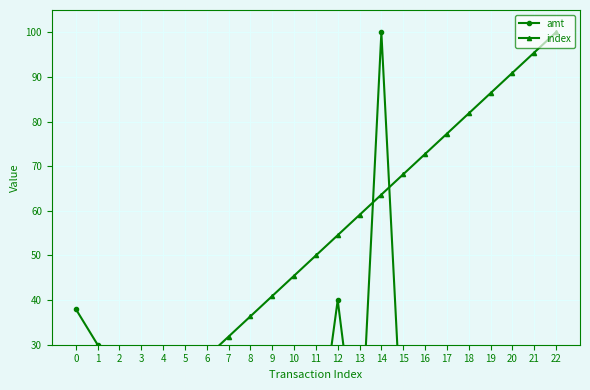

Read the amt value at 6.

5.4